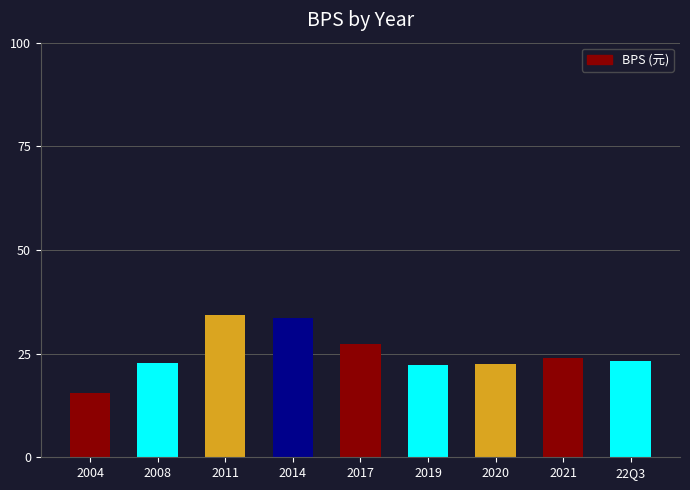

The chart shows a value of 27.4 at 2017. True or false?

True